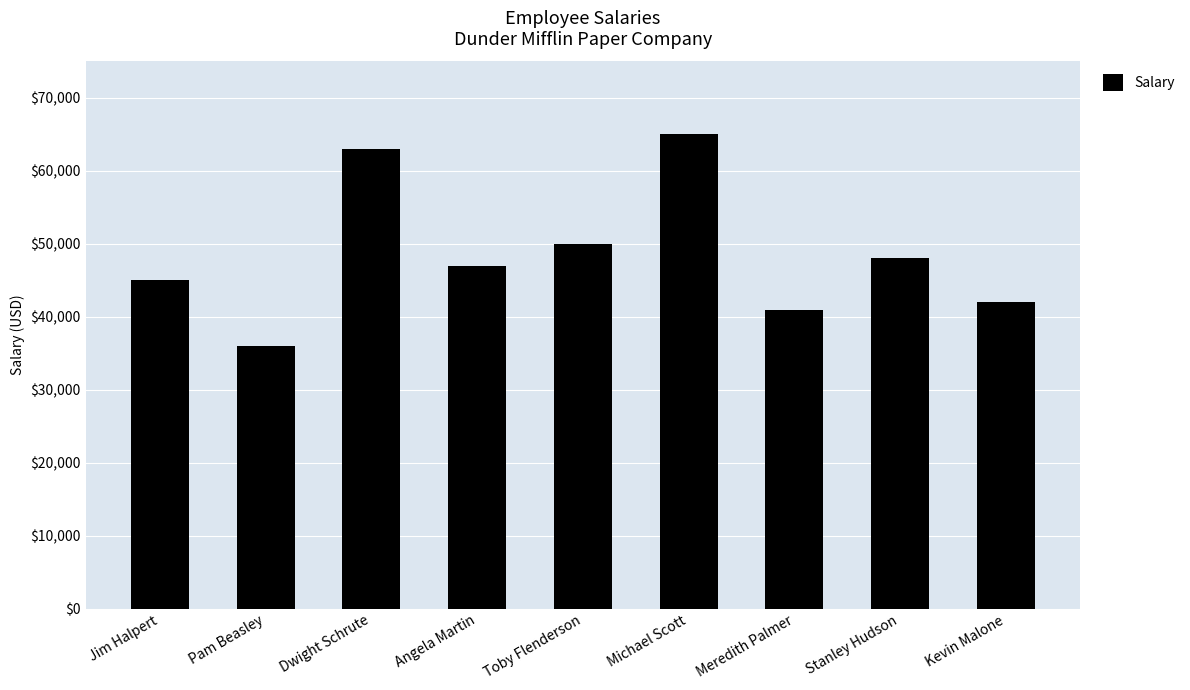

Count the number of data series in this chart.

1